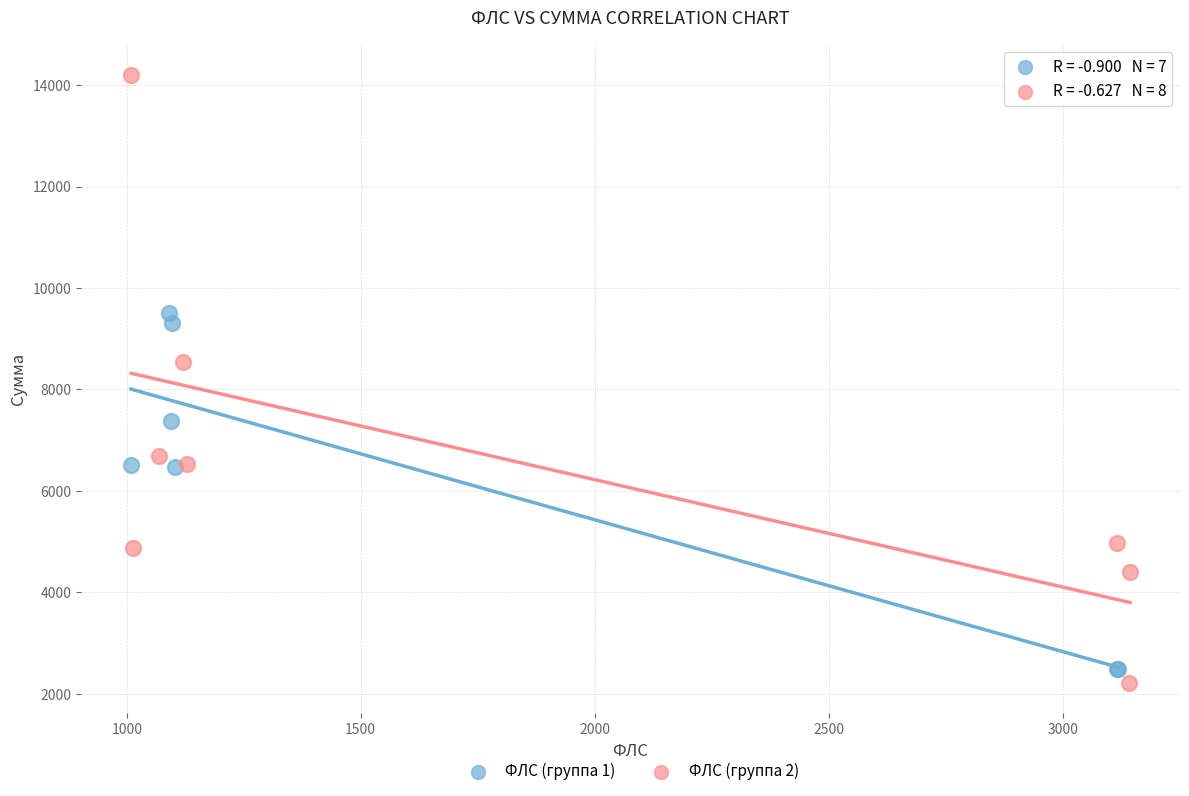

Which series has the largest Y range (max minus min)?

ФЛС (группа 2)